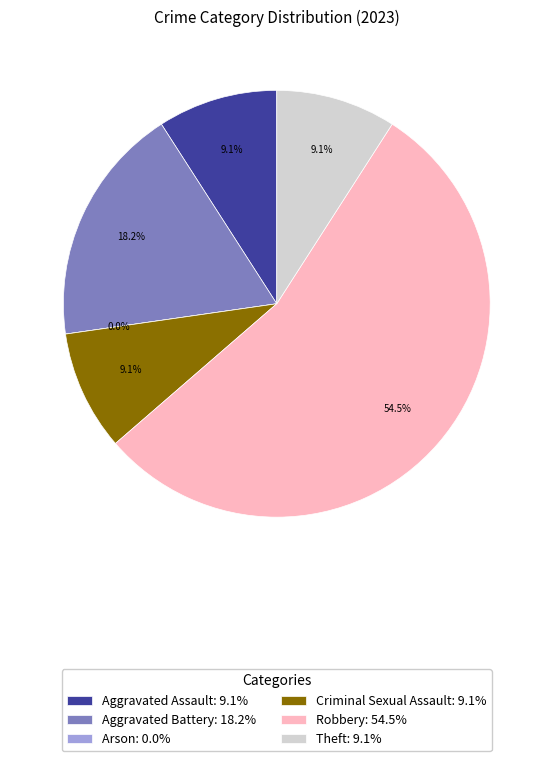

Which category accounts for the majority?

Robbery